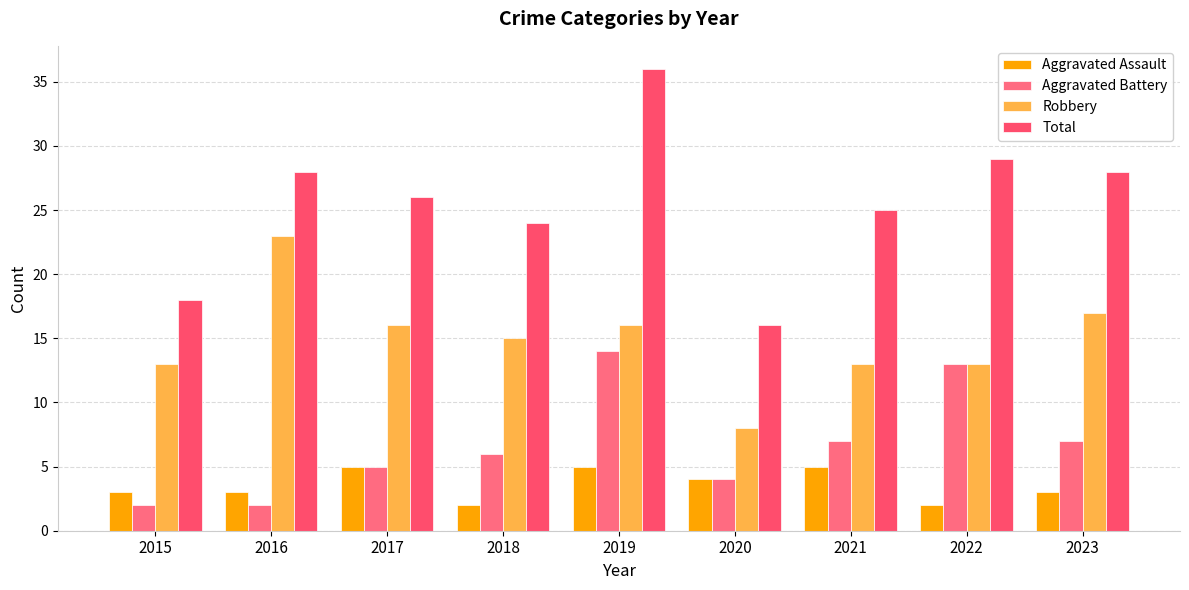

What is the difference between the second highest and minimum values in the Aggravated Assault series?

3